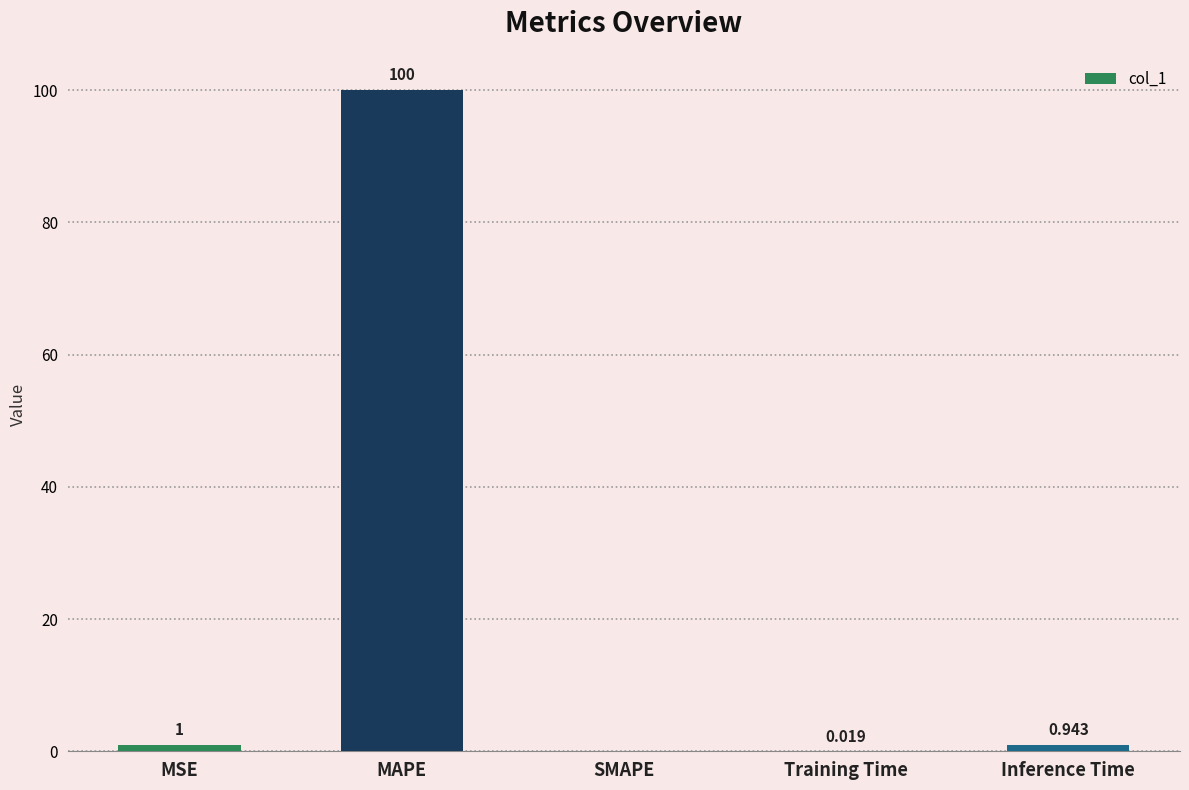

At which category does the chart reach its peak across all series?

MAPE